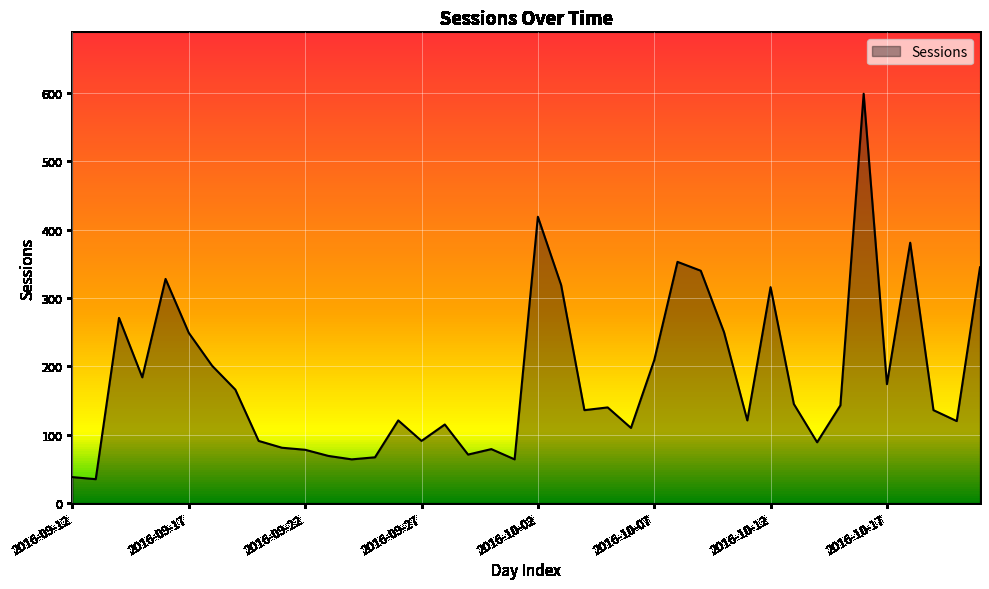

What is the change in value from 2016-09-12 to 36?

+343